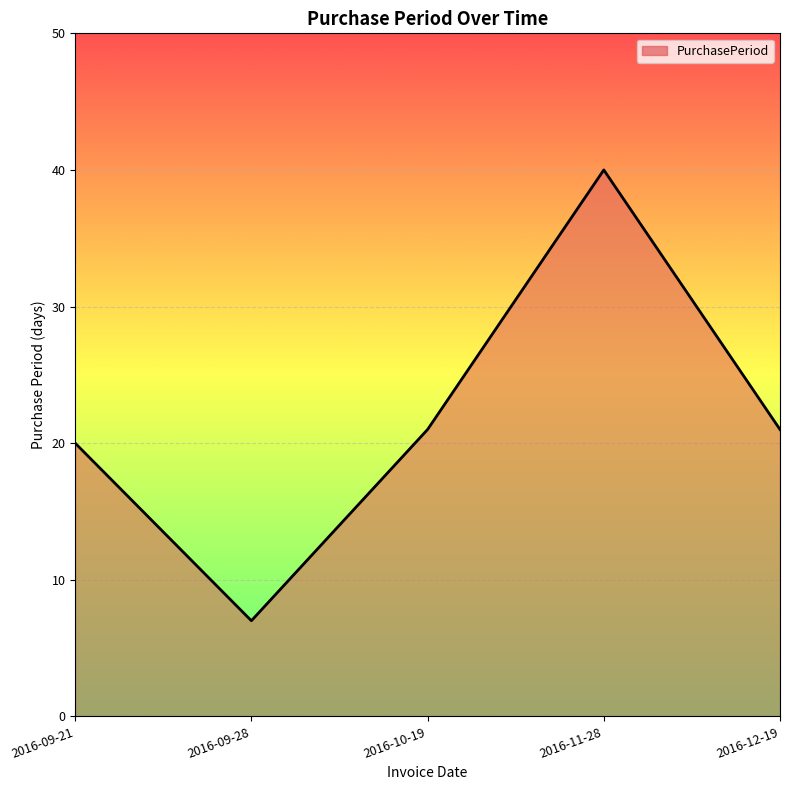

What is the change in value from 2016-09-21 to 2016-12-19?

+1